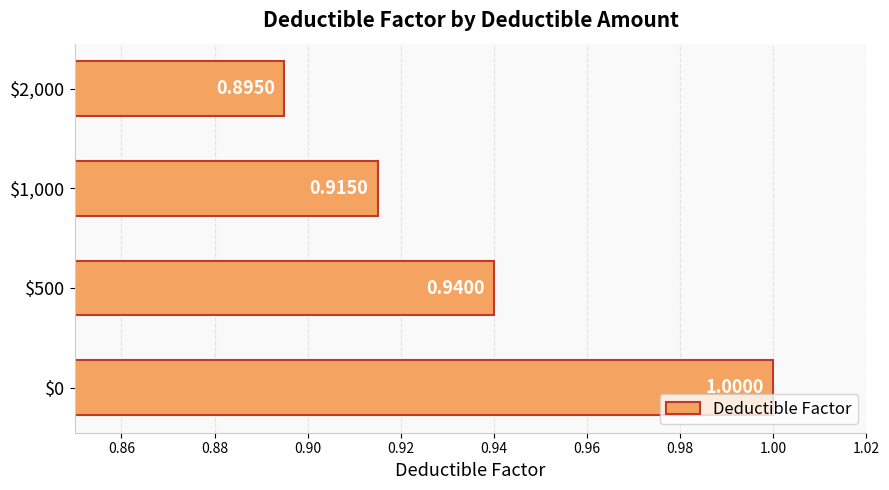

What is the sum of all values?

3.8